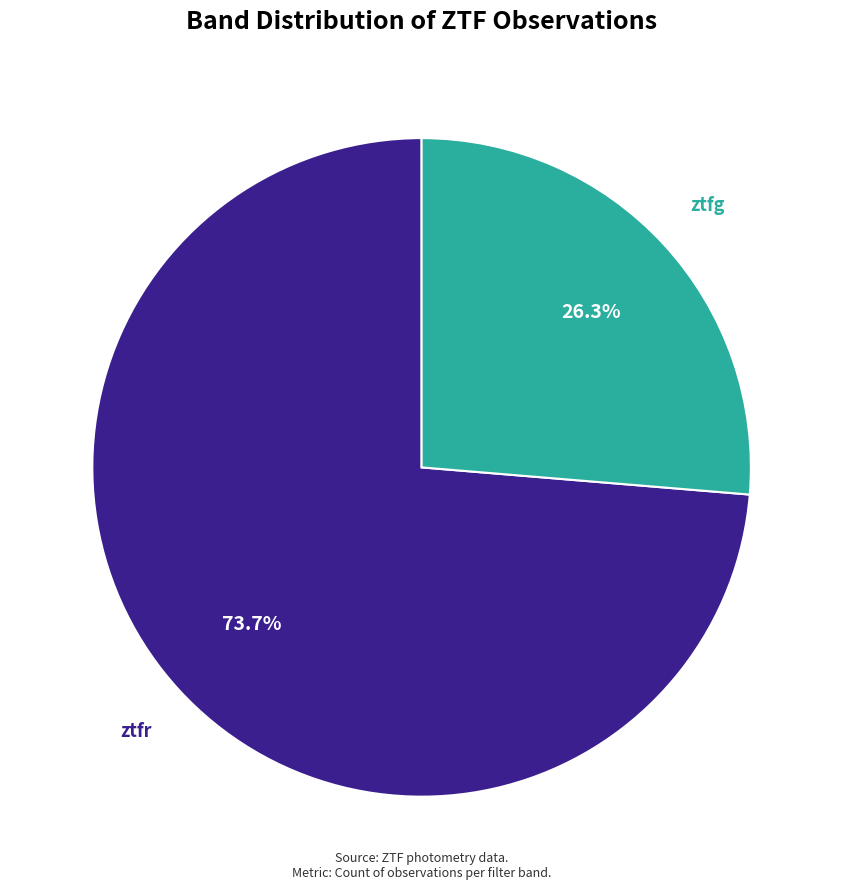

To the nearest percent, what is the difference between the ztfg and ztfr slice percentages?

47%